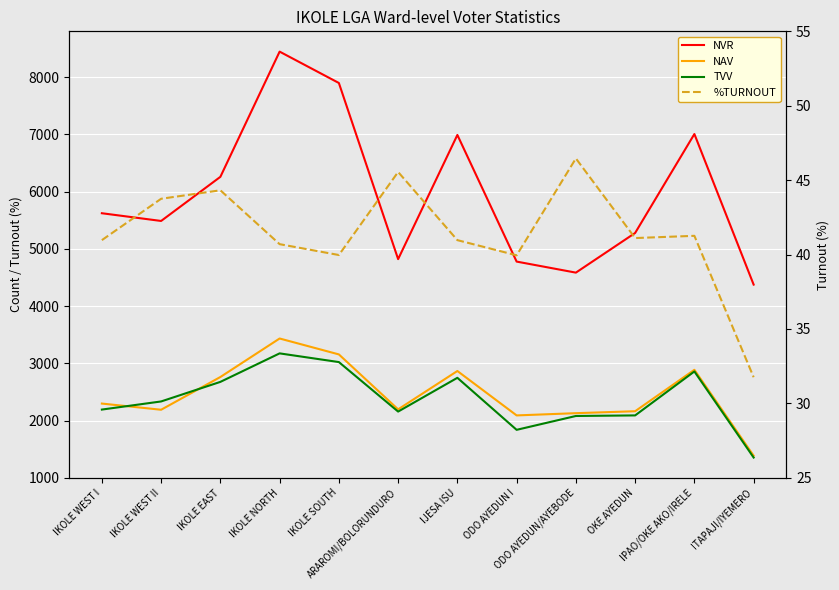

Is it true that NVR equals 2474.1 at IKOLE WEST II?

False